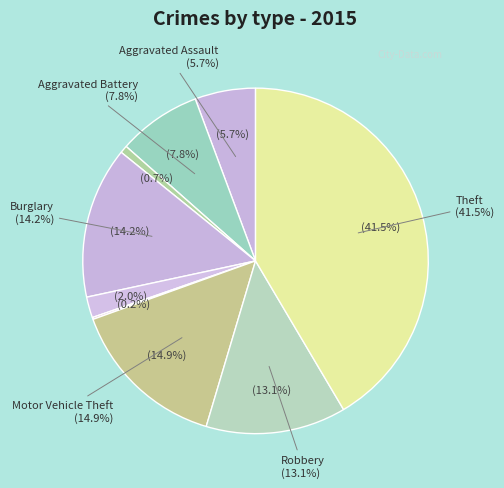

Is Homicide the majority of the pie?

No